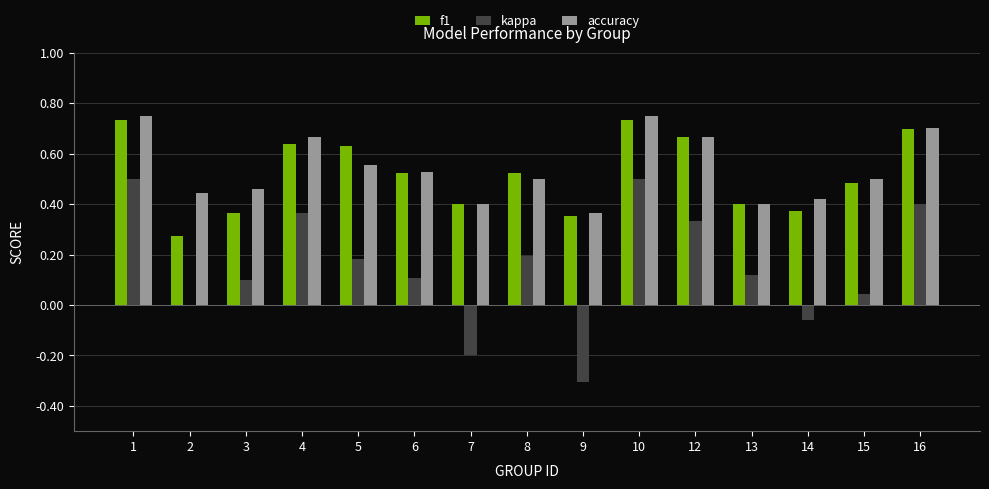

How many accuracy values are between 0 and 1?

15